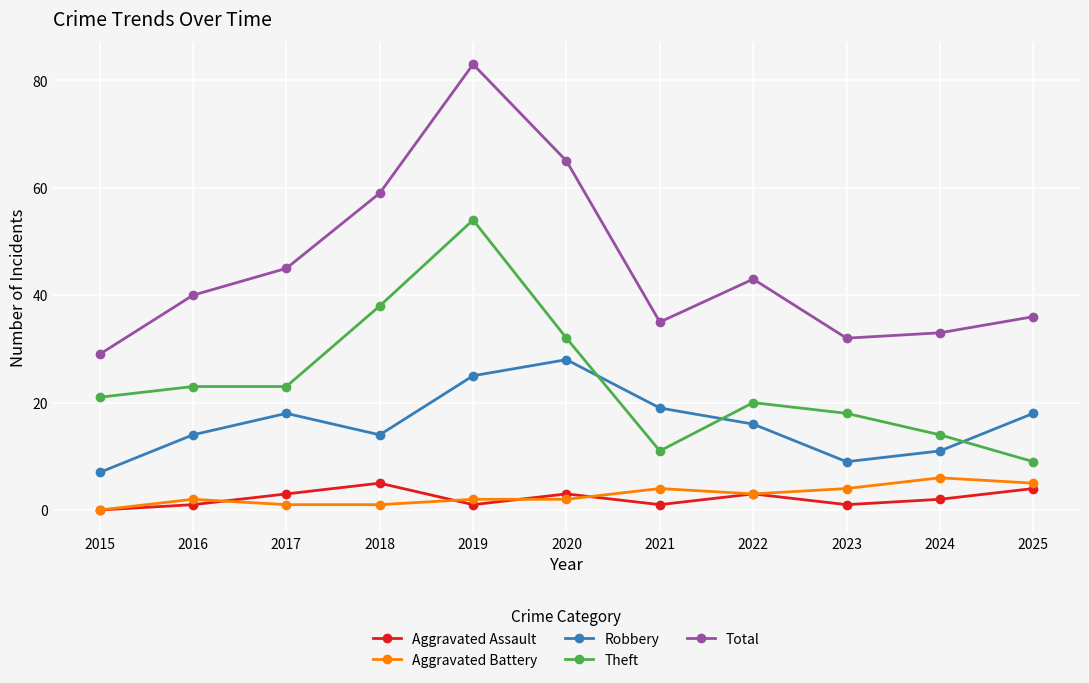

What is the minimum value for Robbery?

7